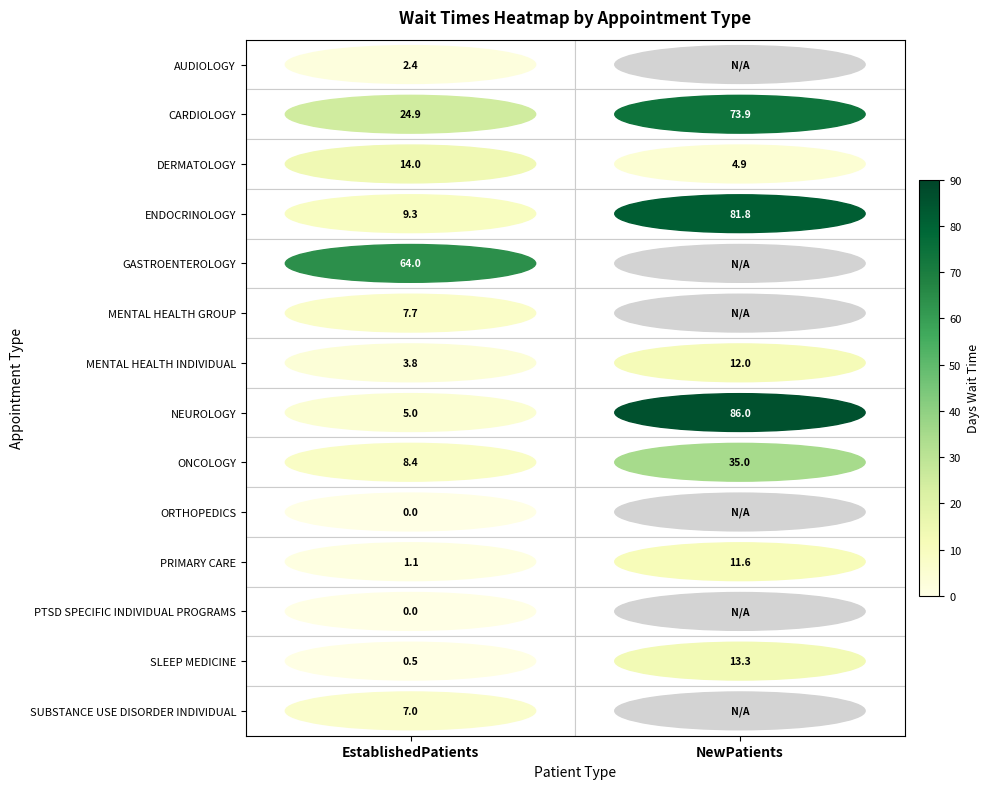

Is the value of MENTAL HEALTH INDIVIDUAL at EstablishedPatients greater than the value of MENTAL HEALTH GROUP at EstablishedPatients?

No